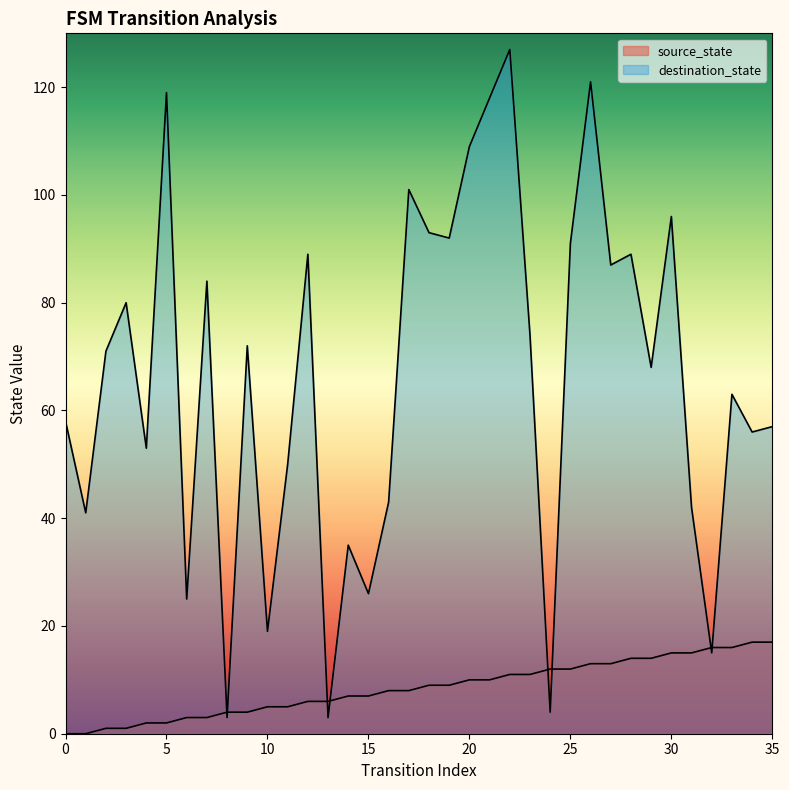

Between 13 and 11, which is larger?

13